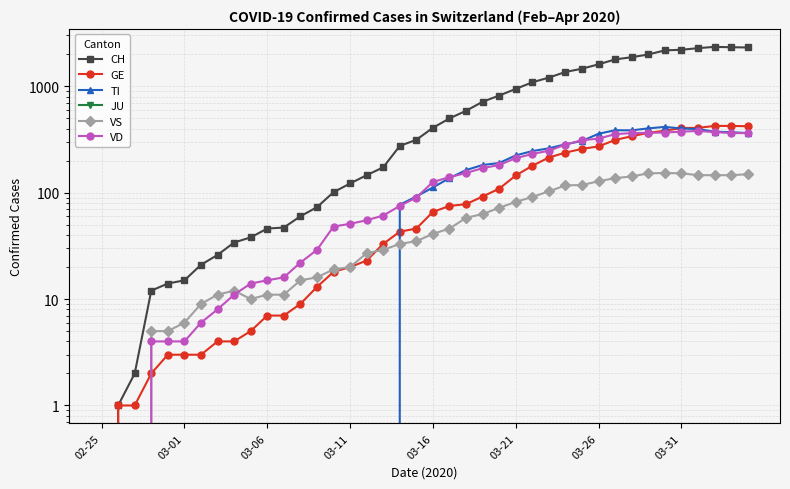

After their last crossing, which series has the higher values: VS or TI?

TI